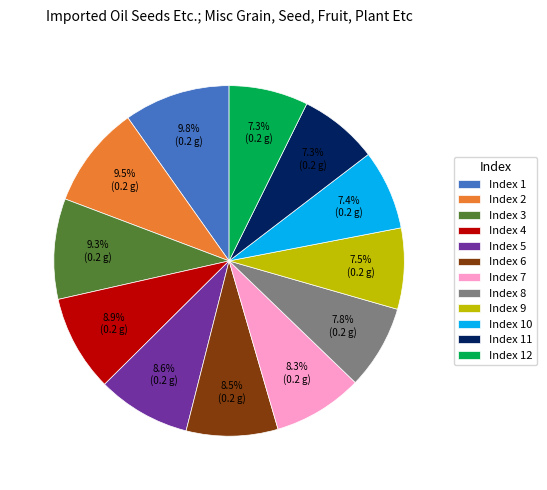

What portion of the pie excludes Index 8?

92.2%